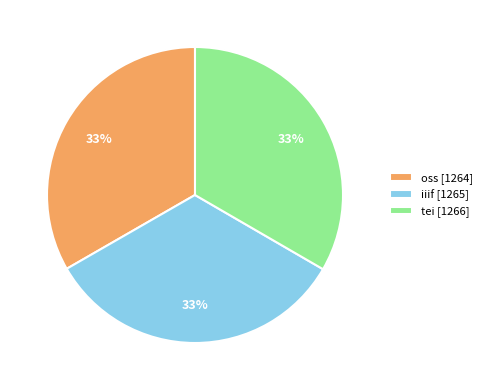

To the nearest percent, what portion does tei represent?

33%